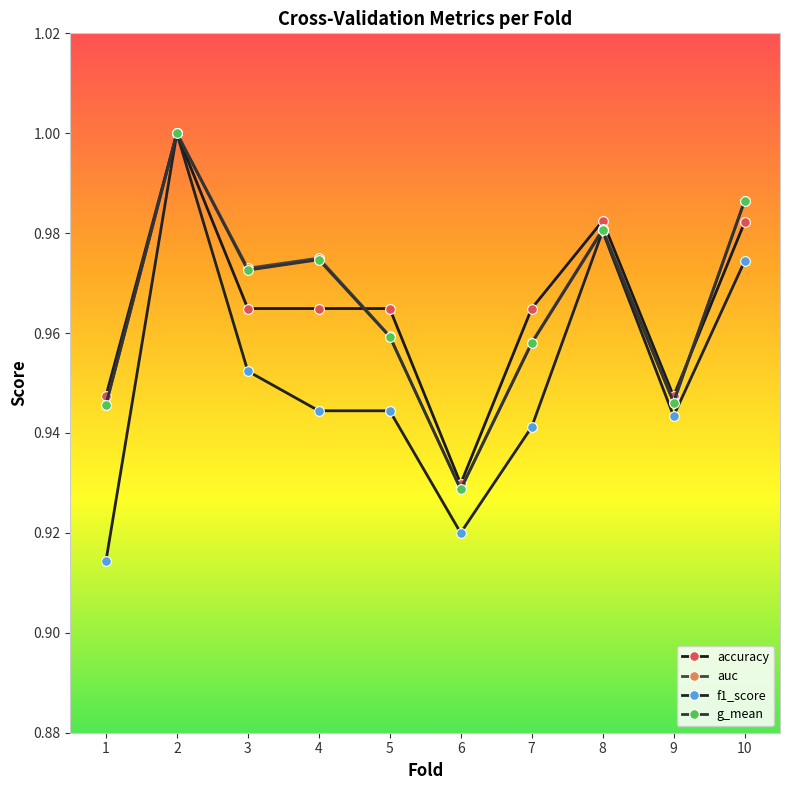

What is the total value across all series at 10?

3.9